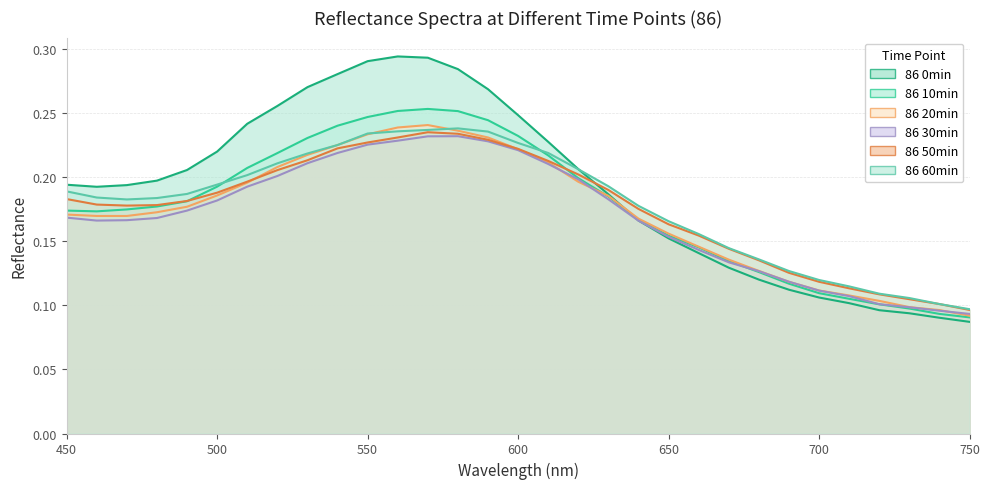

The value of 86 30min at 530 is 0.1. True or false?

False